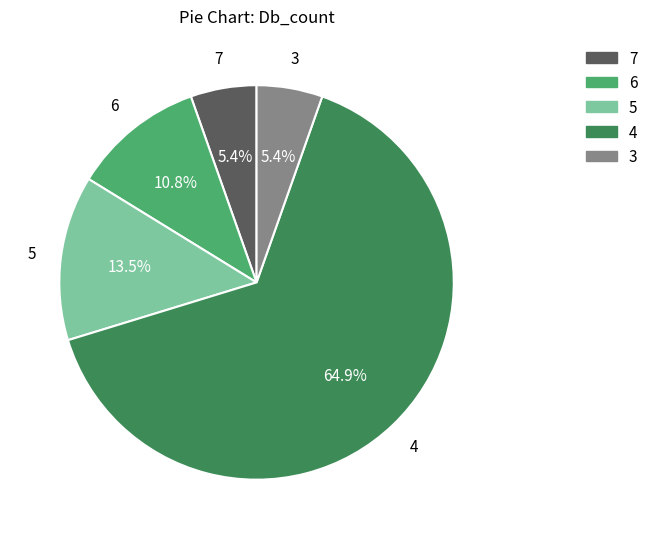

Is there a majority slice in this chart?

Yes